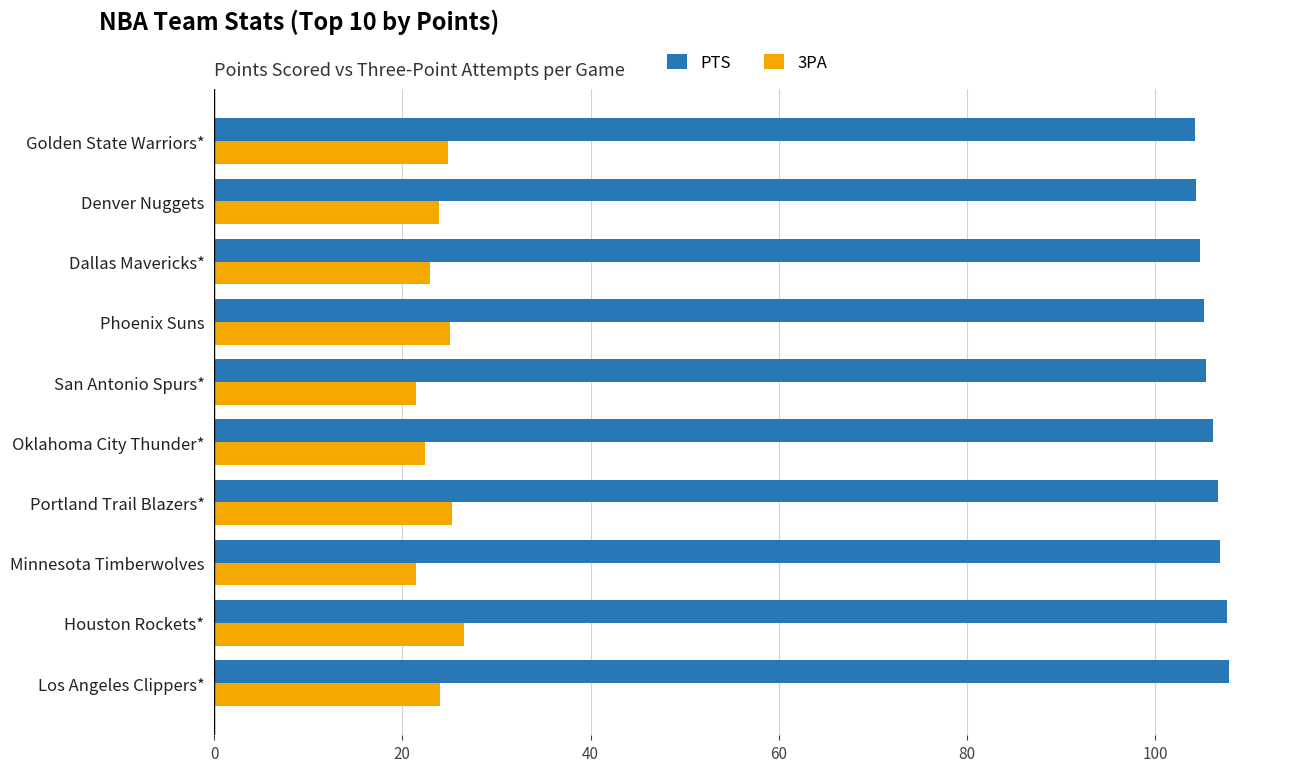

What is the average value of the 3PA series?

23.8